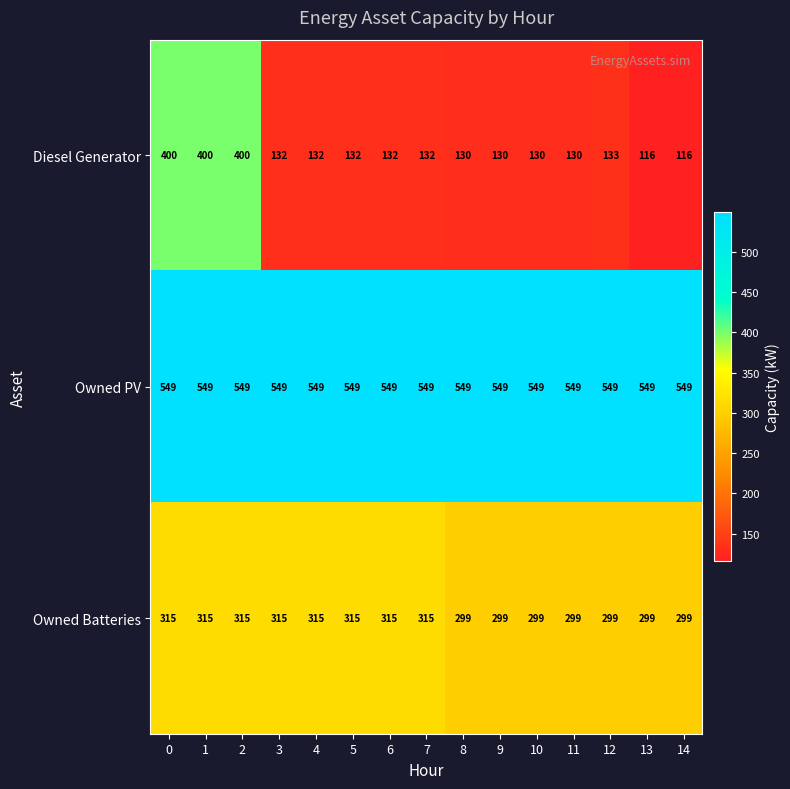

What is the difference between the maximum and minimum values in the Diesel Generator series?

284